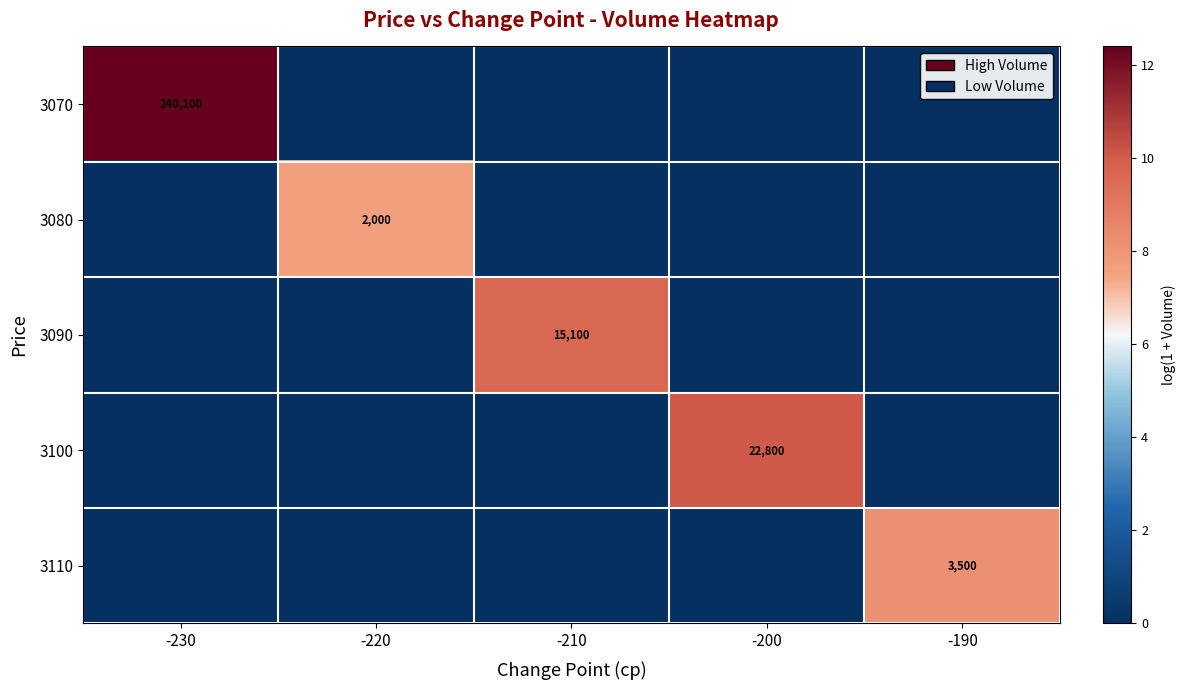

True or false: 3100 has a value of 15556 at -200.

False